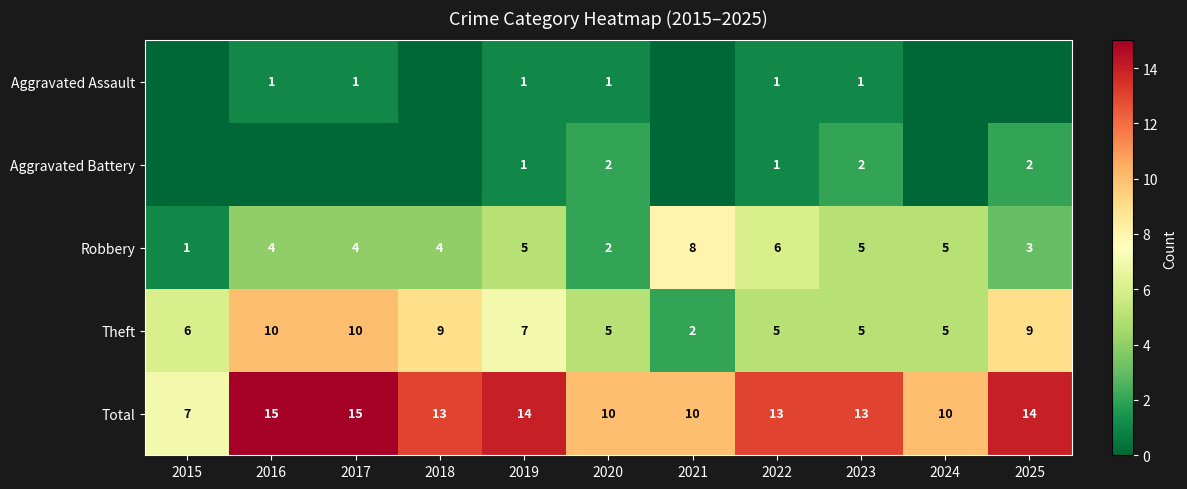

At which label does Total reach its minimum?

2015